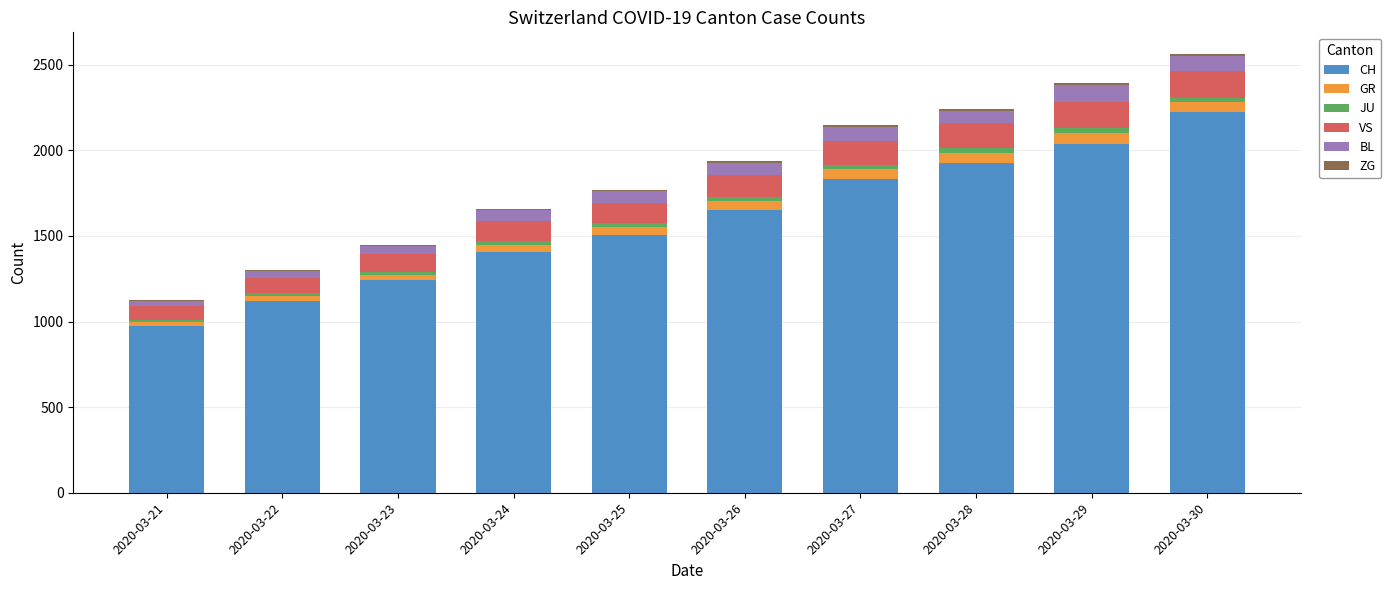

Are the bars horizontal?

No